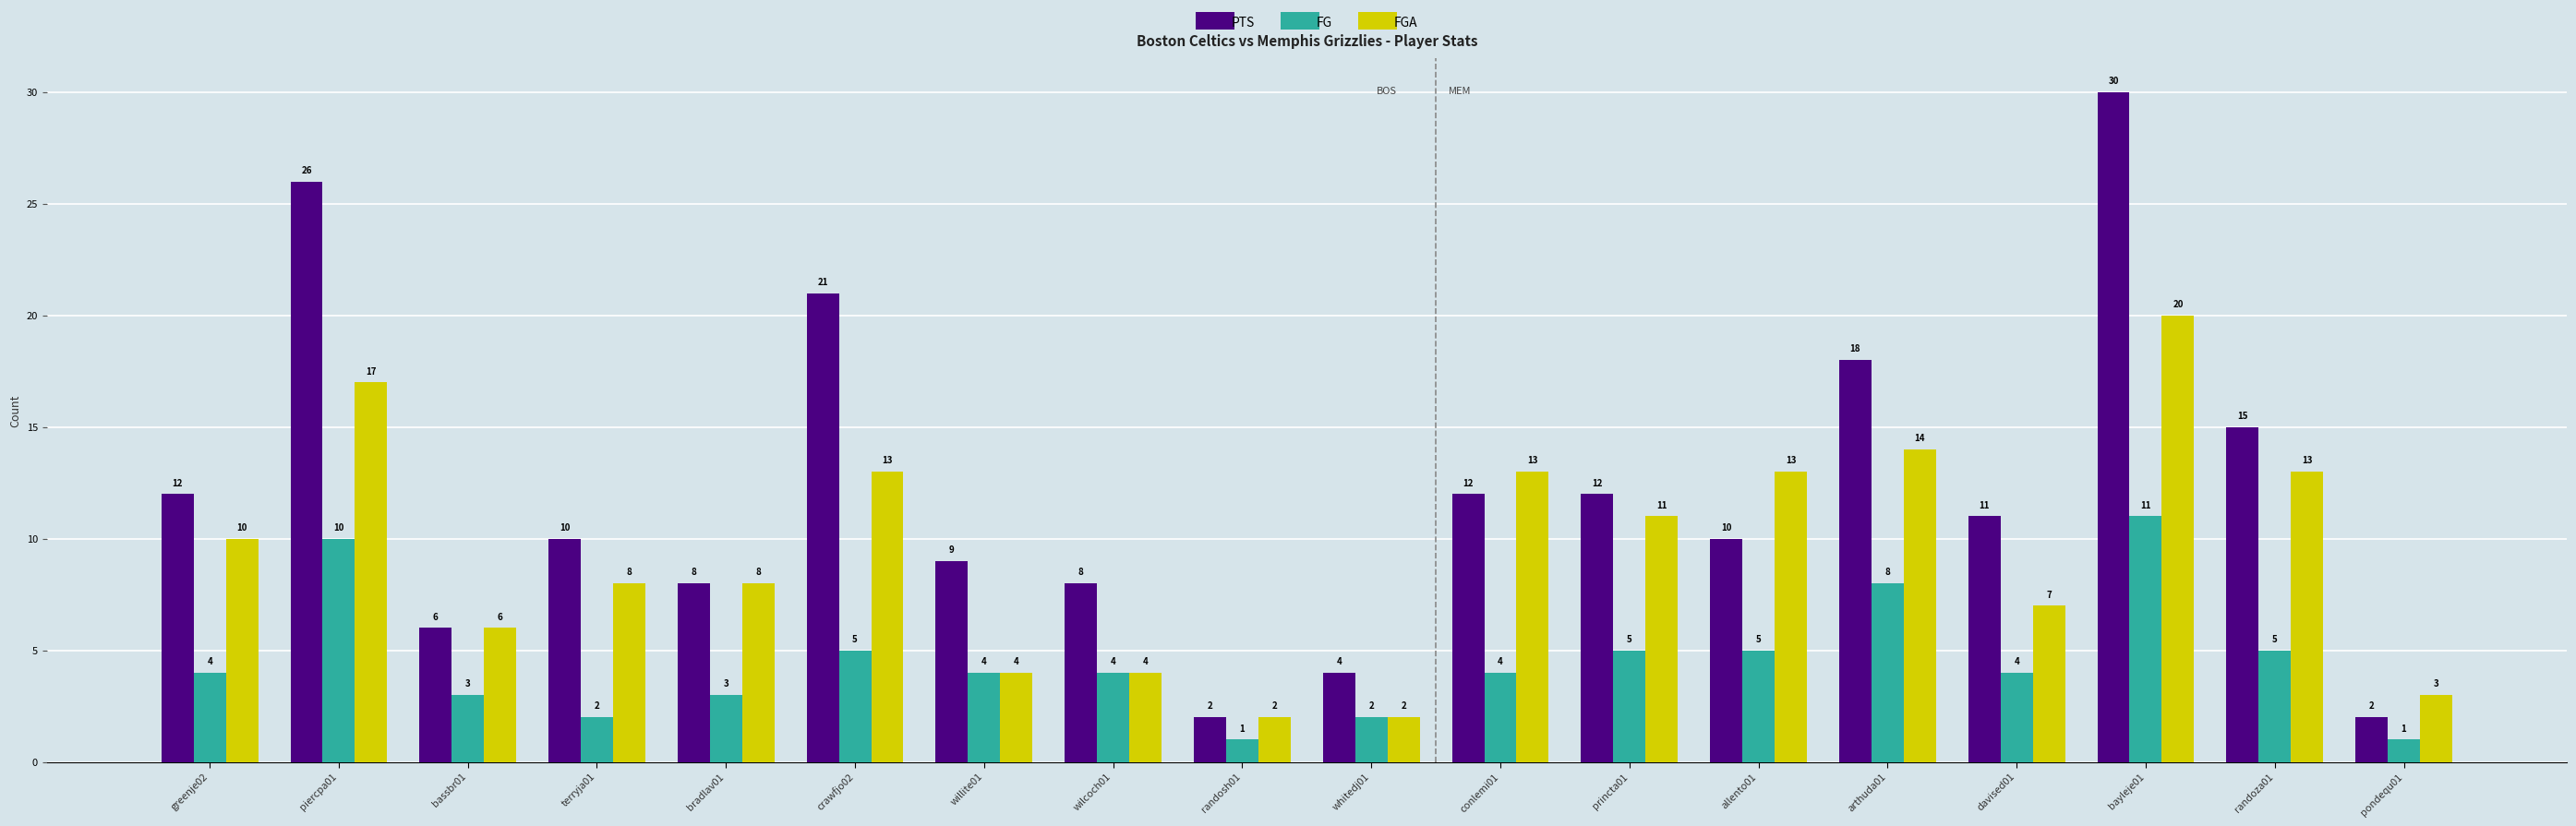

The value of PTS at wilcoch01 is 8. True or false?

True